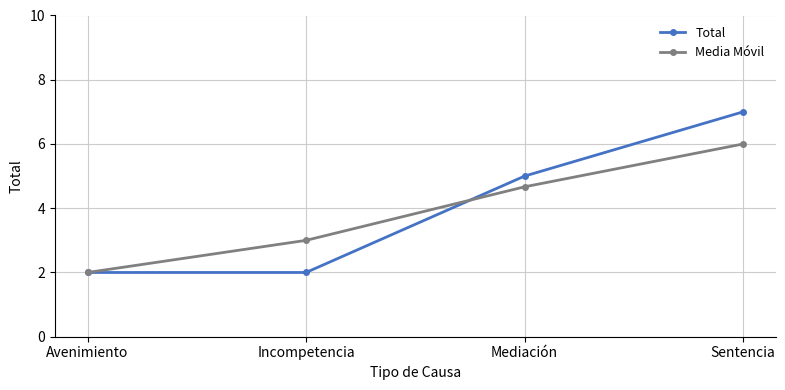

What is the lowest value of the Media Móvil series?

2.0